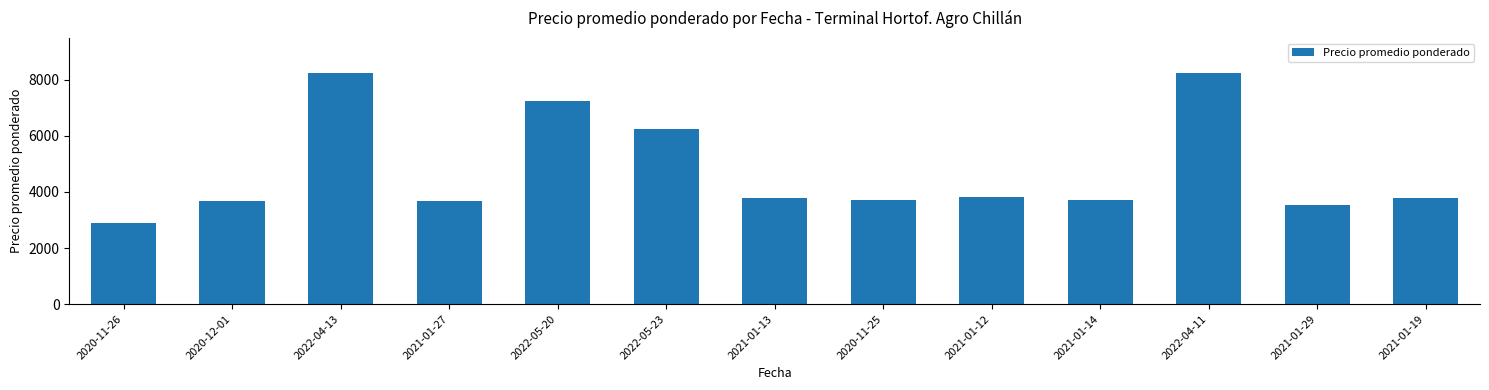

What is the label of the 6th bar from the left?

2022-05-23